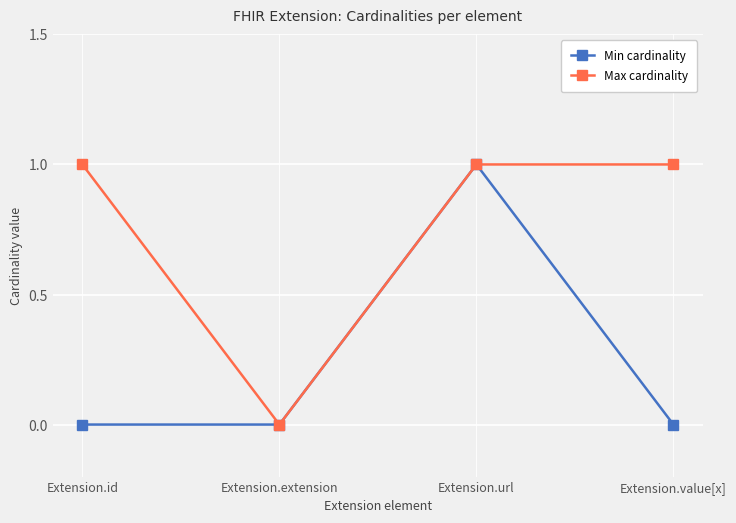

How many interior local peaks does the Min cardinality series have?

1